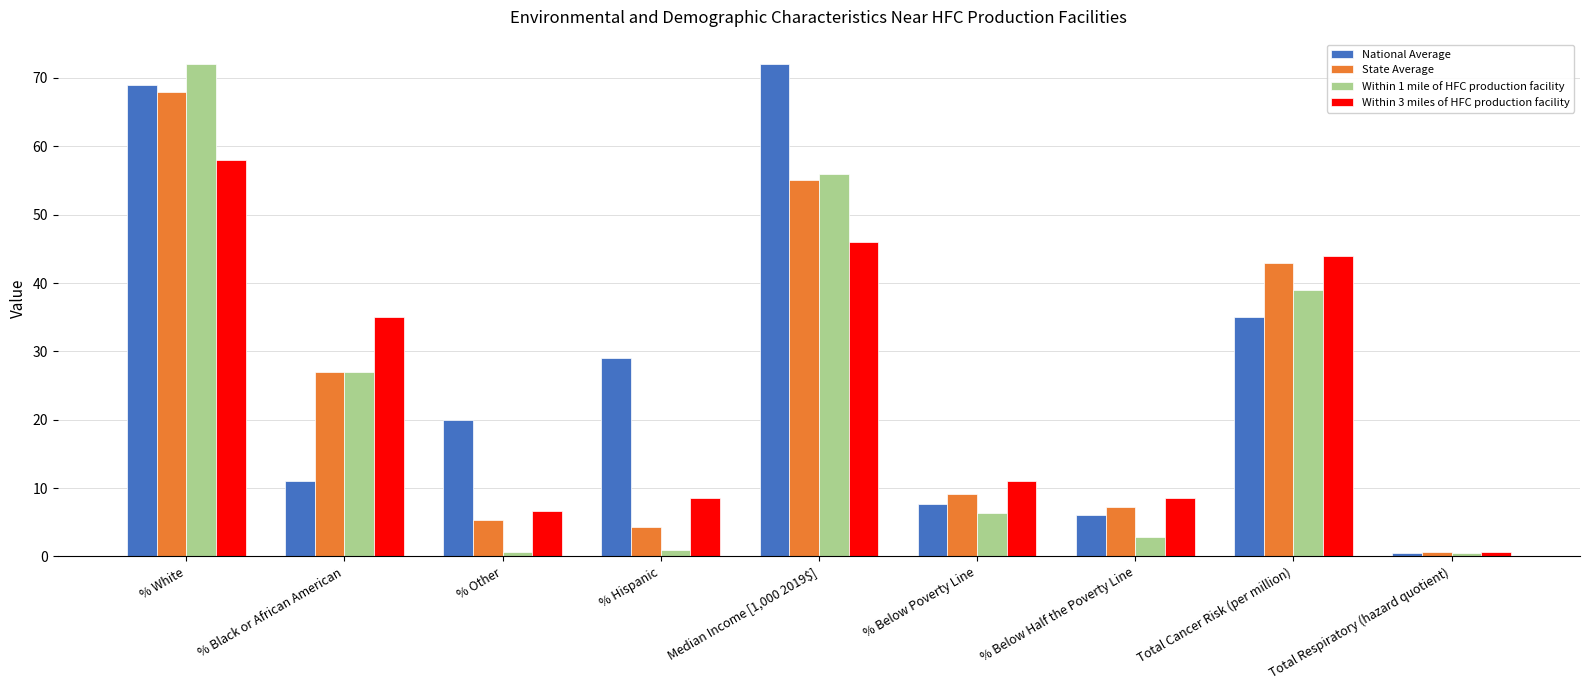

What is the average value of the Within 1 mile of HFC production facility series?

22.8